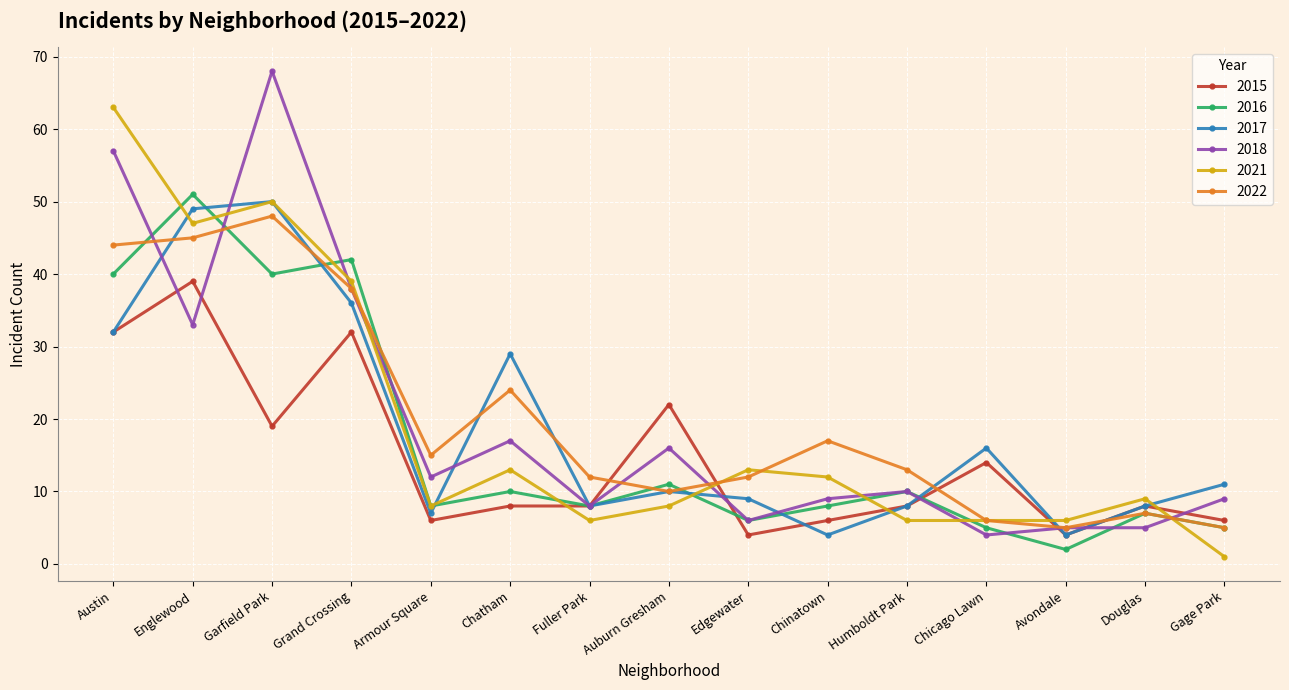

Which series changed the most between Grand Crossing and Gage Park?

2021